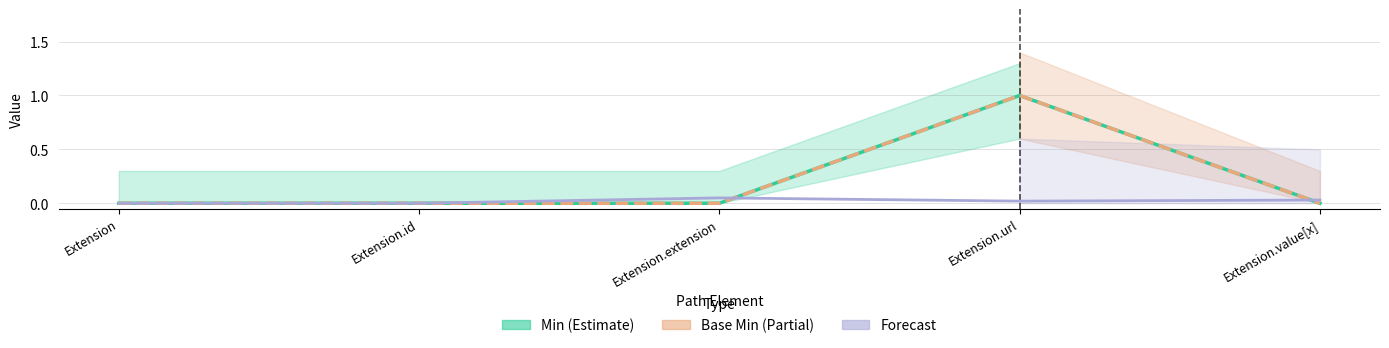

Rank the series at Extension.extension from highest to lowest value.

Forecast, Min (Estimate), Base Min (Partial)